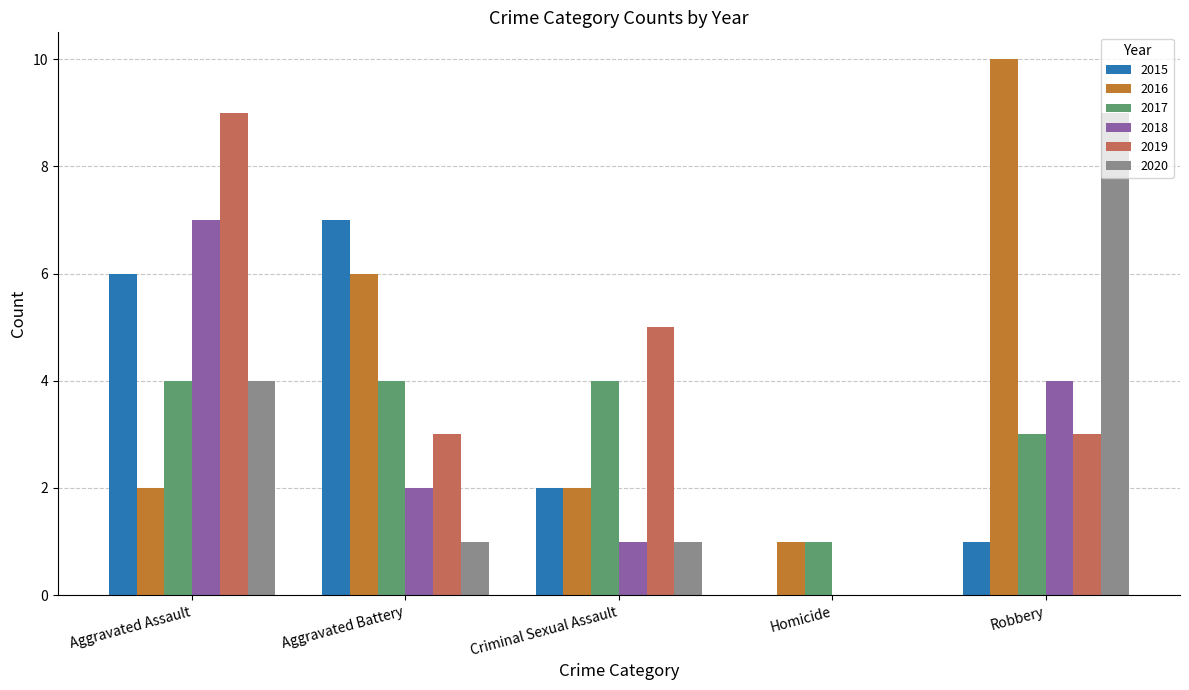

Is the value of 2016 at Homicide greater than the value of 2018 at Aggravated Battery?

No